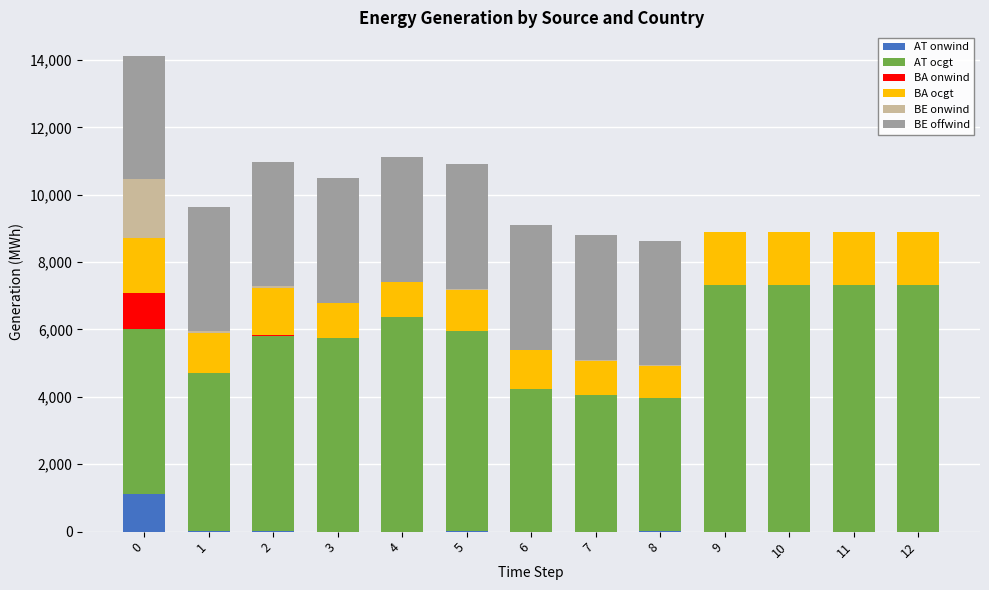

The value of AT onwind at 12 is 611.3. True or false?

False